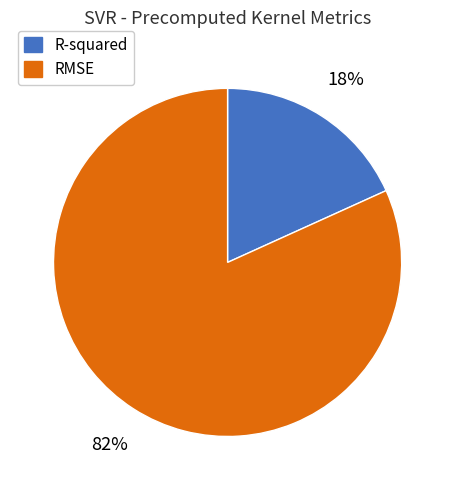

Is it true that RMSE is 87% of the pie?

False